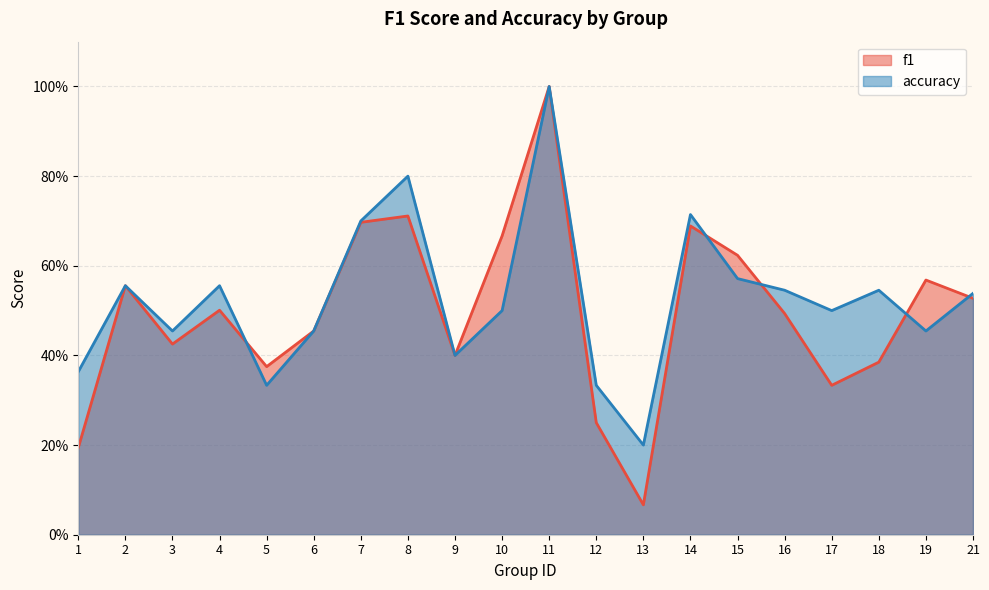

What is the difference between the second highest and minimum values in the accuracy series?

0.6